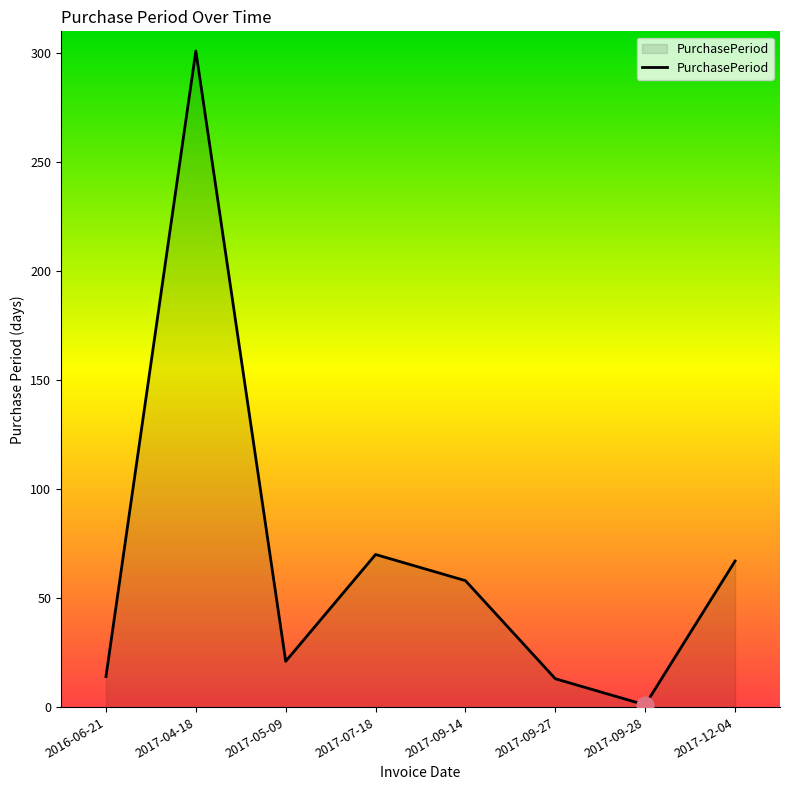

Does the chart have visible grid lines?

No